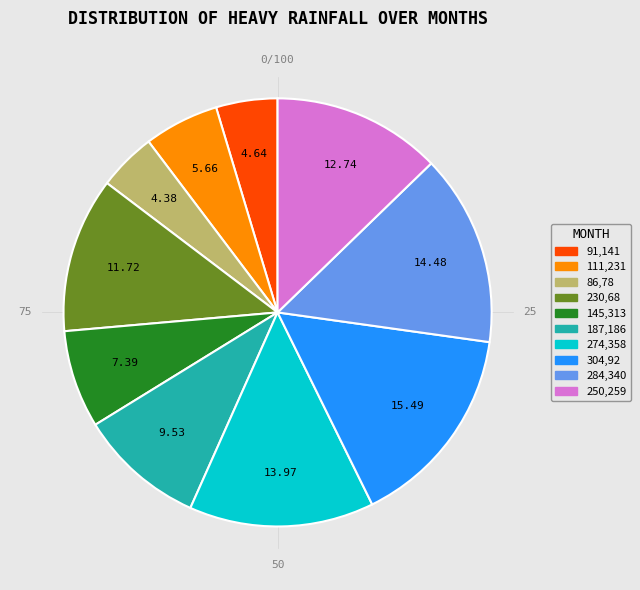

Count the number of slices in the pie.

10